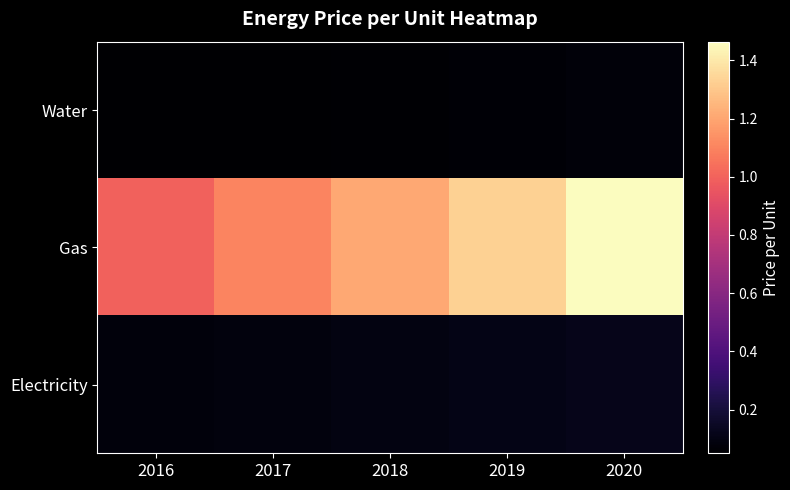

What is the spread (max minus min) of values at 2017?

1.0